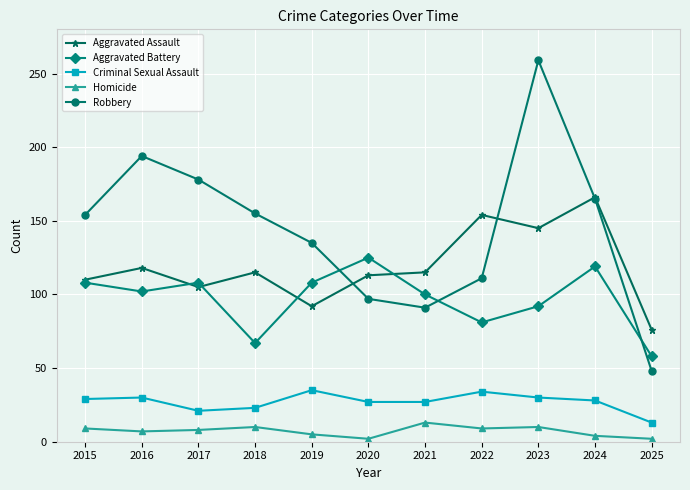

Is the value of Homicide at 2025 greater than the value of Criminal Sexual Assault at 2023?

No